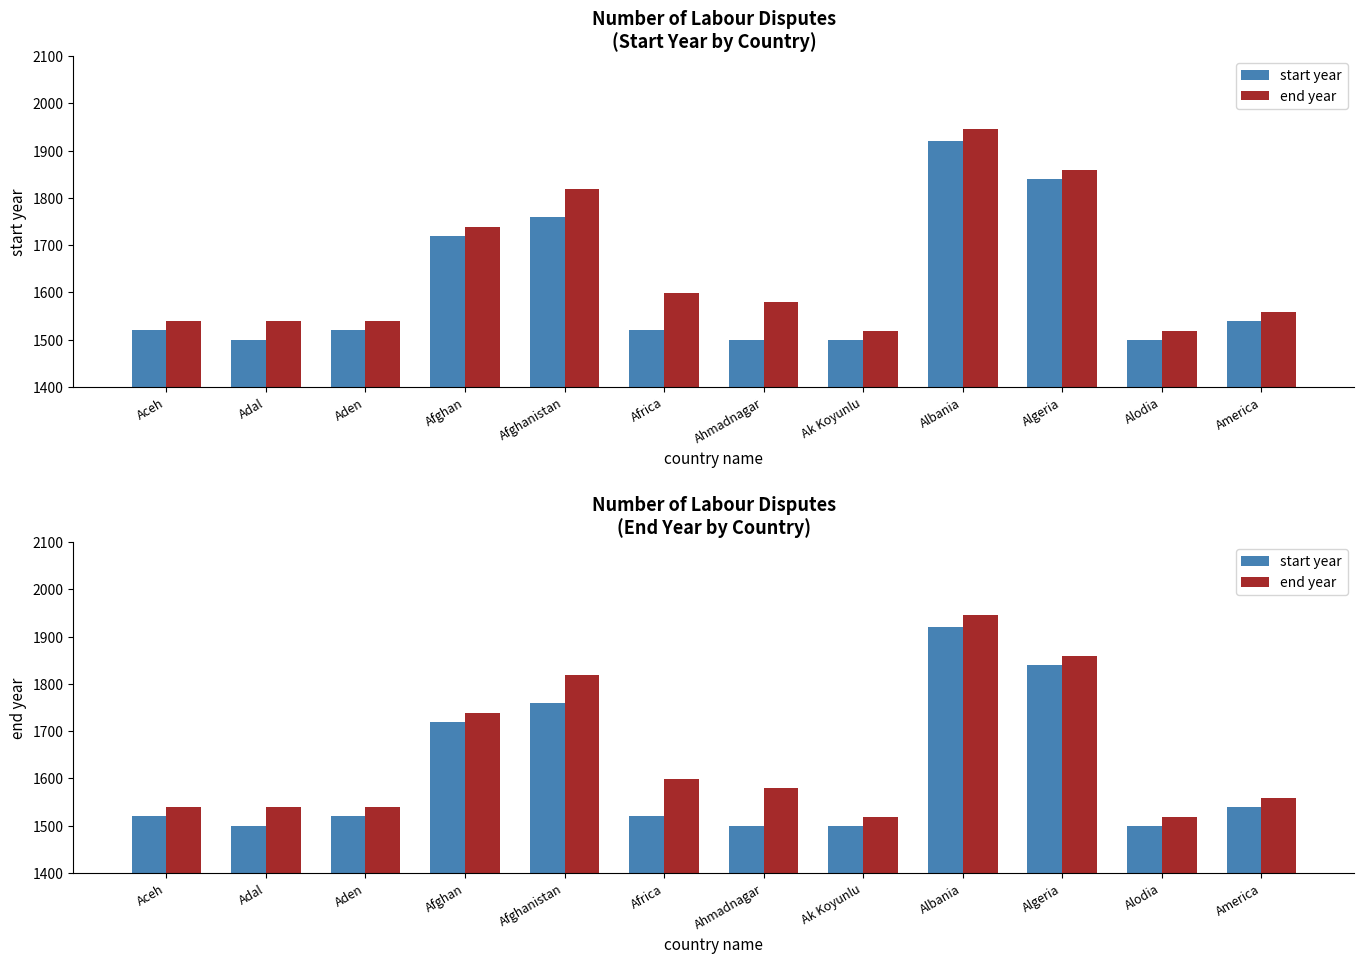

What is the value of the end year bar at the 8th from the left?

1519